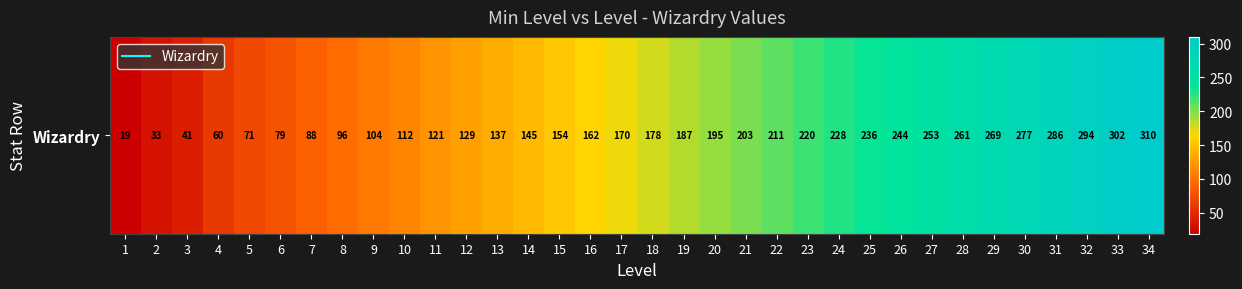

True or false: the data shows 104 at 9.

True